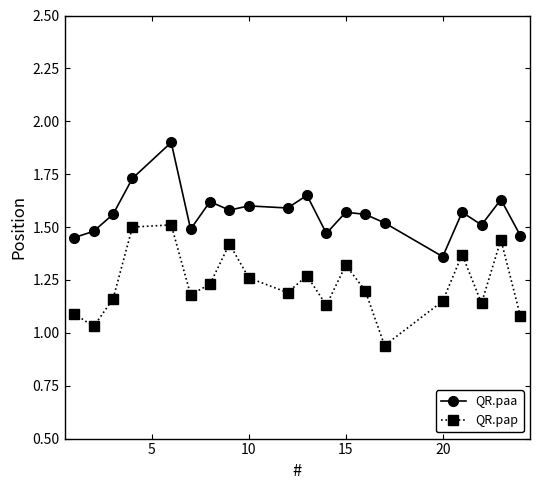

True or false: QR.pap and QR.paa cross at least once.

False